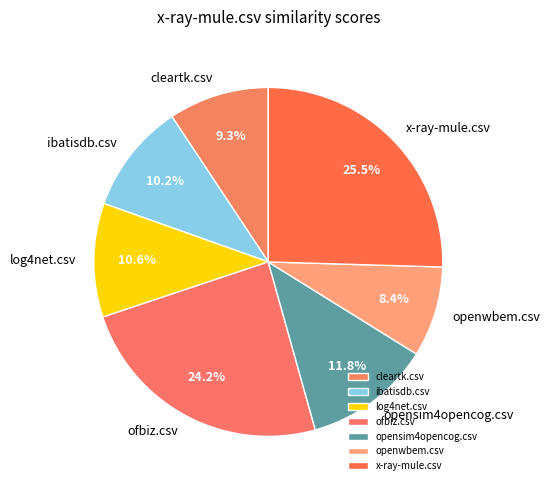

Is the sum of cleartk.csv and ofbiz.csv greater than half?

No